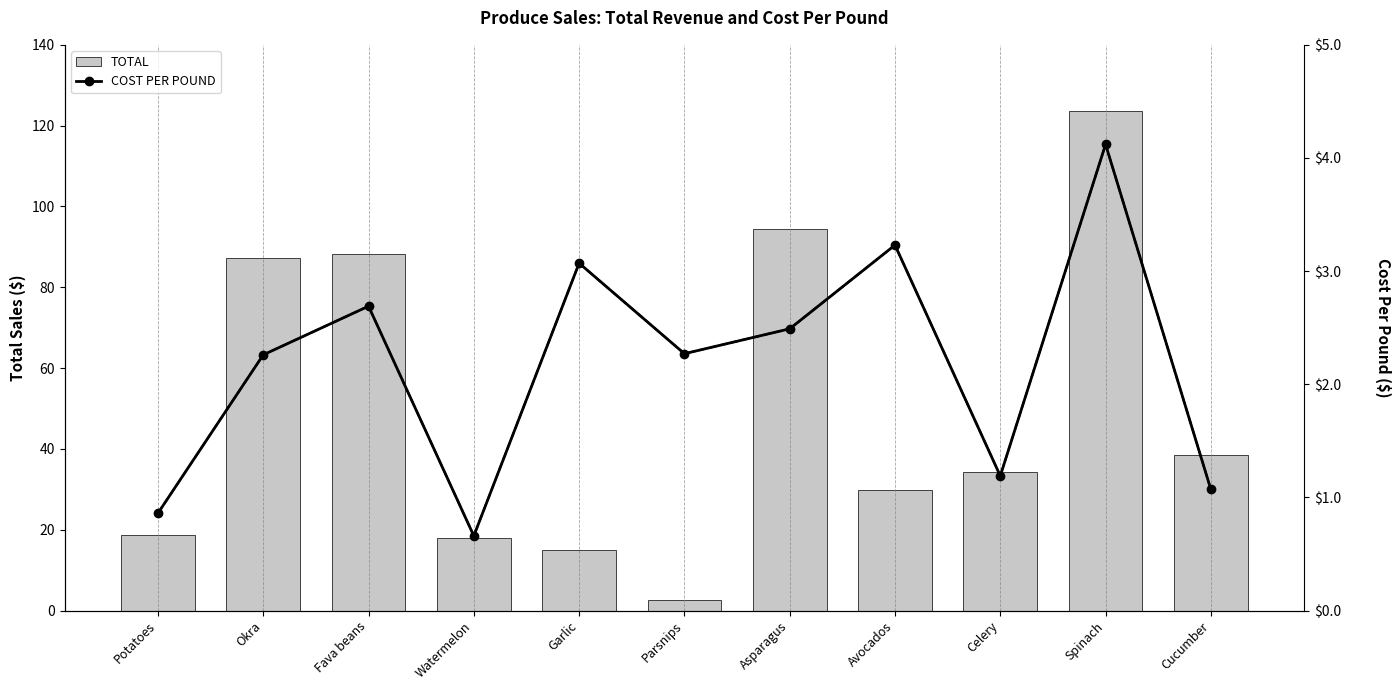

At which category does the chart reach its peak across all series?

Spinach